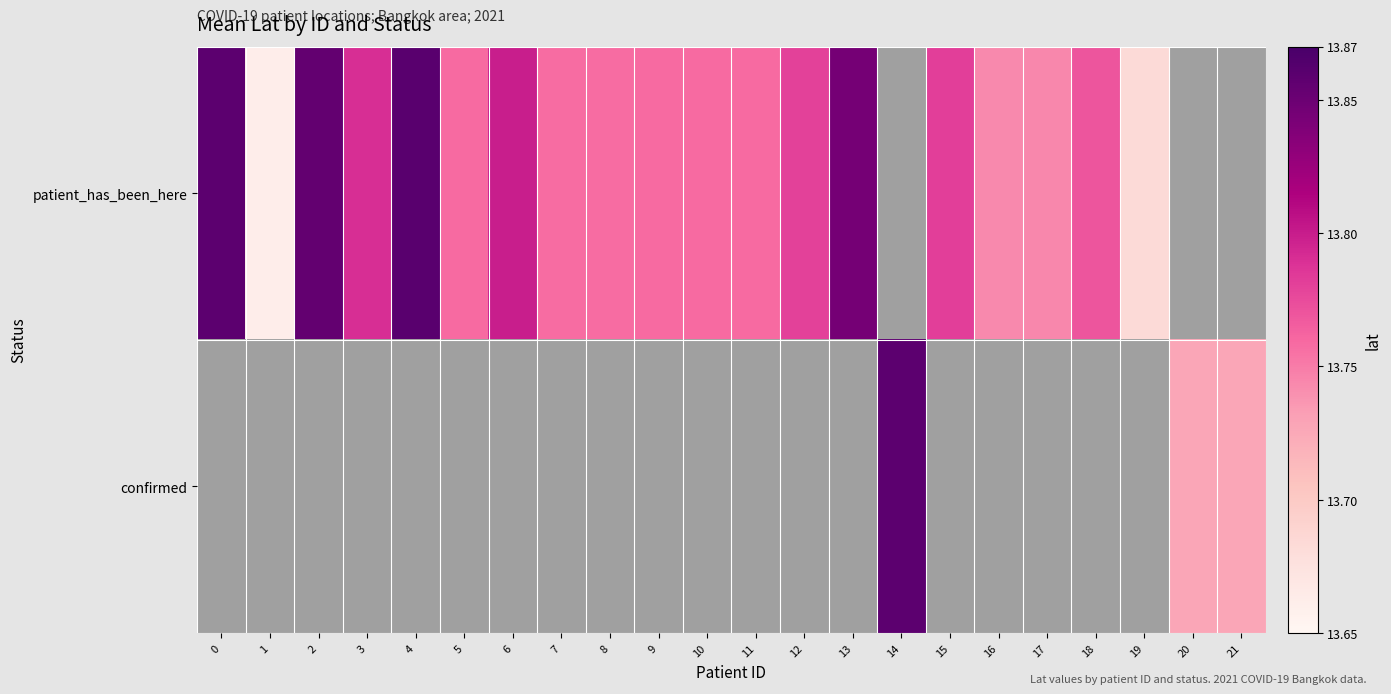

Is it true that patient_has_been_here equals 3.7 at 1?

False